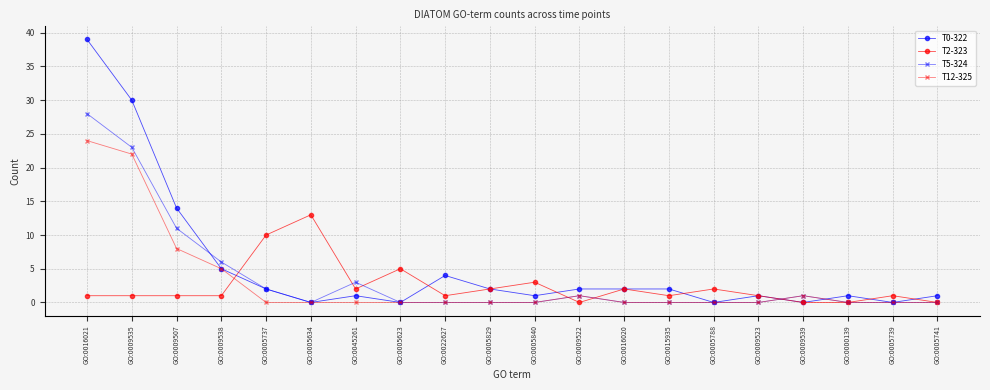

In T5-324, how many points are higher than both neighbors (excluding endpoints)?

3